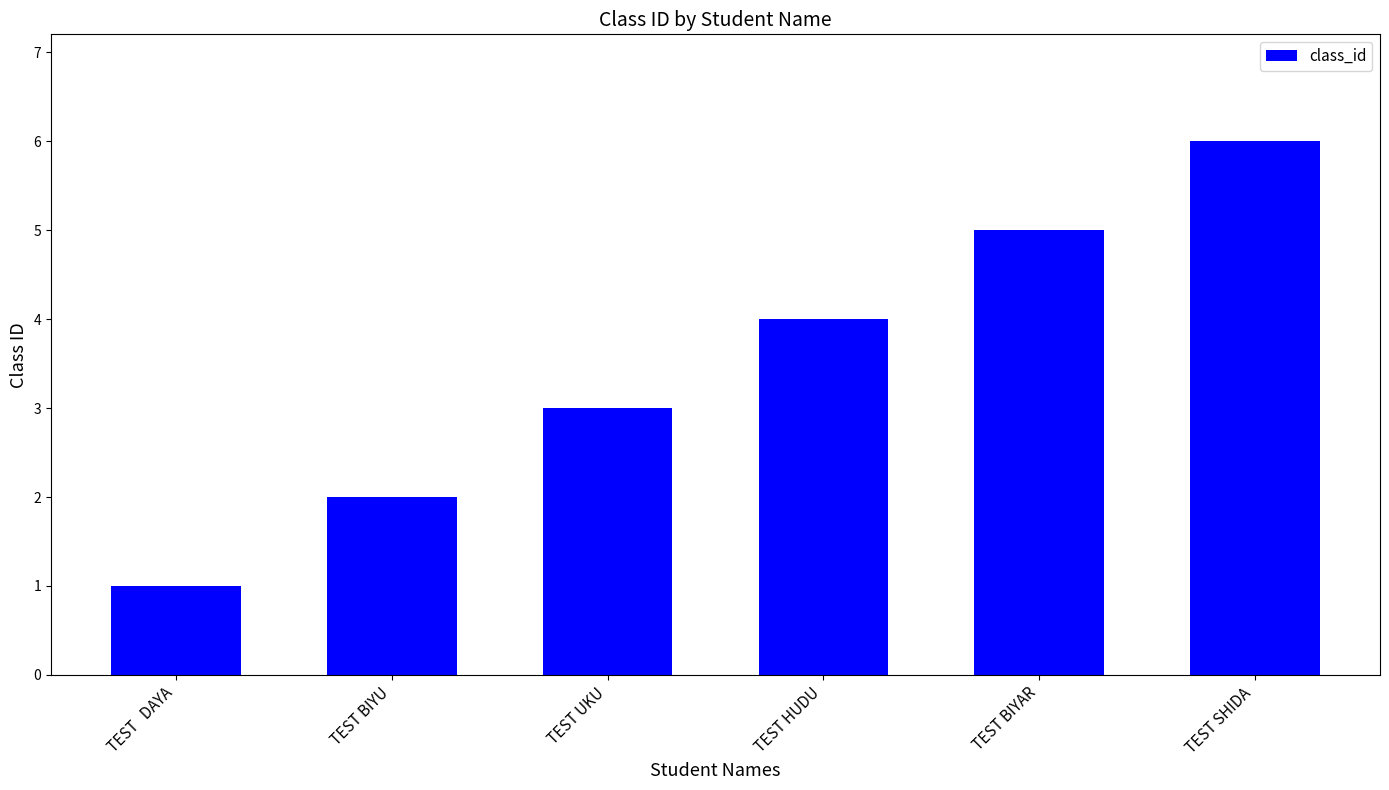

Approximately how many times larger is the value at TEST BIYU compared to TEST UKU?

0.7